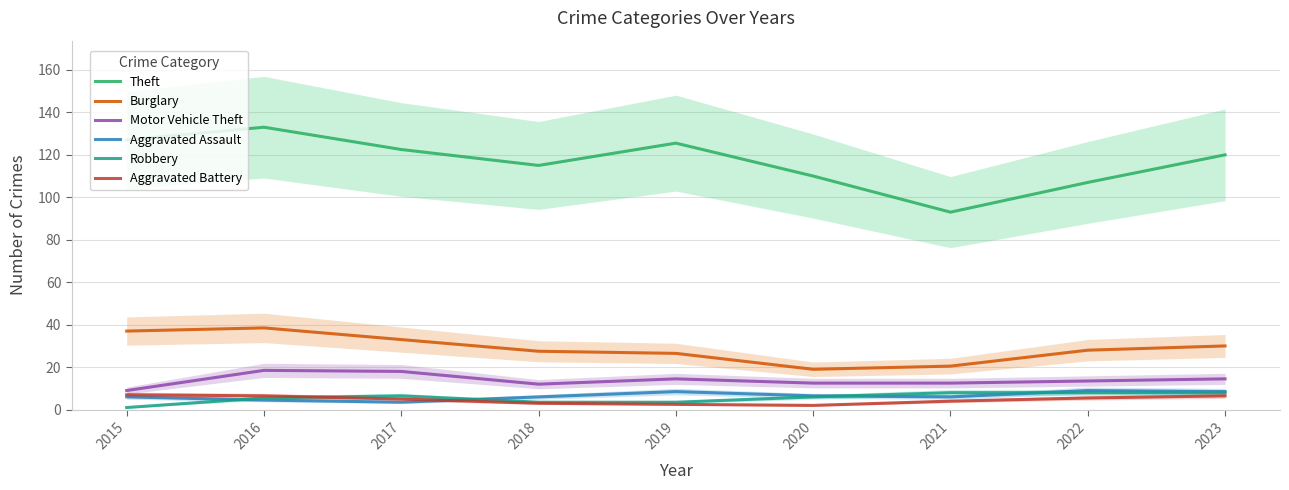

What is the value of the Motor Vehicle Theft point at the 5th from the left?

14.5